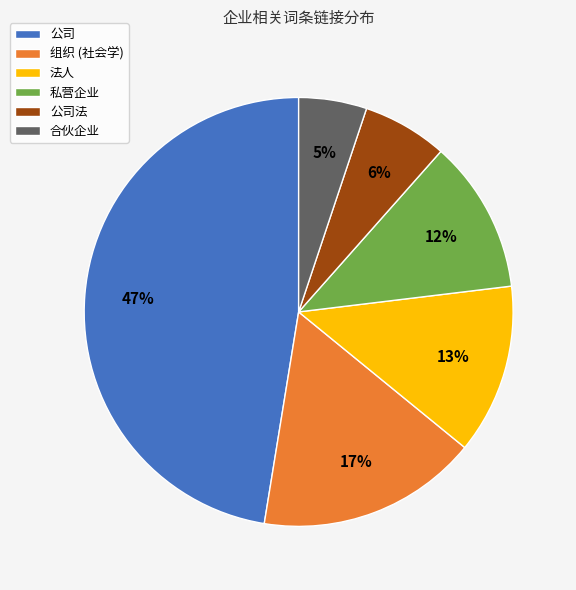

To the nearest percent, what is the average slice percentage?

17%